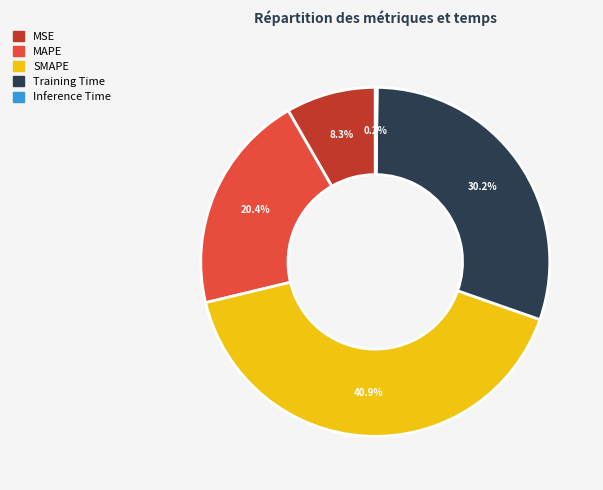

The MSE slice represents 8% of the pie. True or false?

True